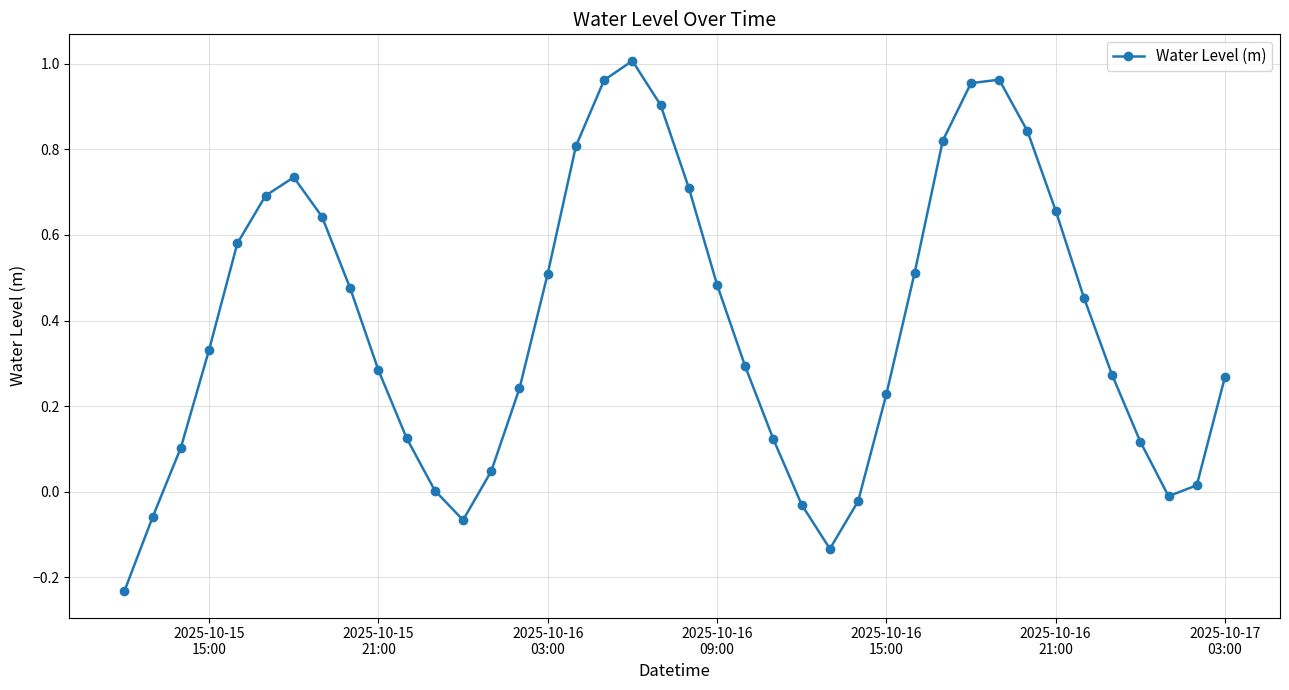

What is the difference between the second highest and second lowest values?

1.1